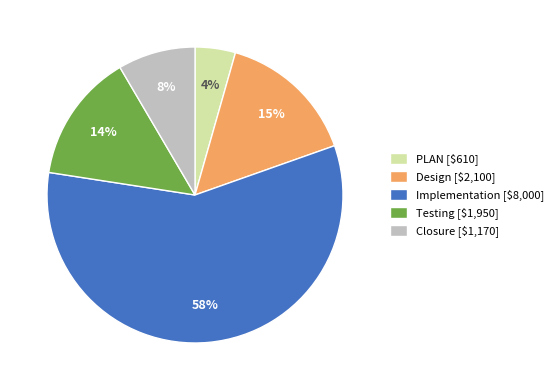

To the nearest percent, what is the average slice percentage?

20%